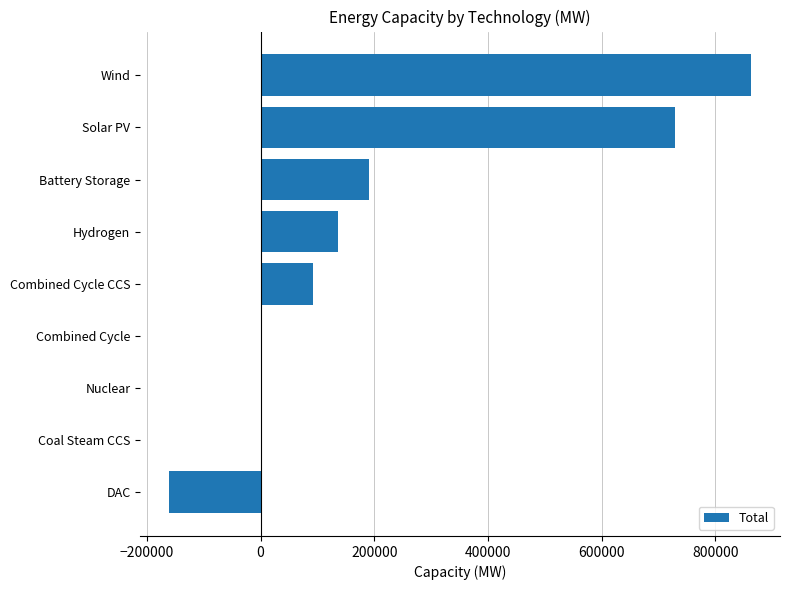

What is the maximum value shown in the chart?

862927.4